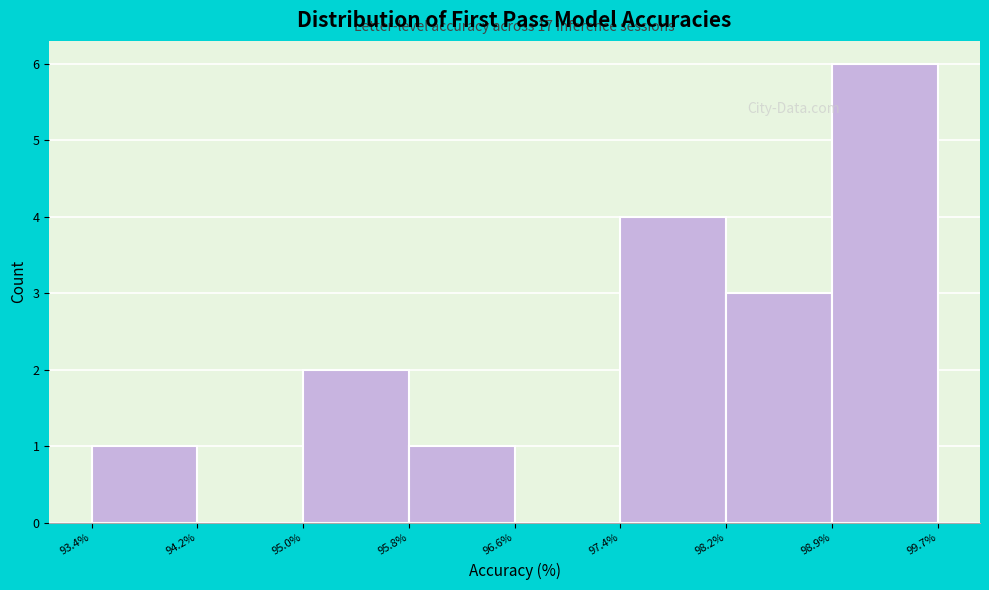

Which range on the x-axis has the tallest bar?

98.9% to 99.7%